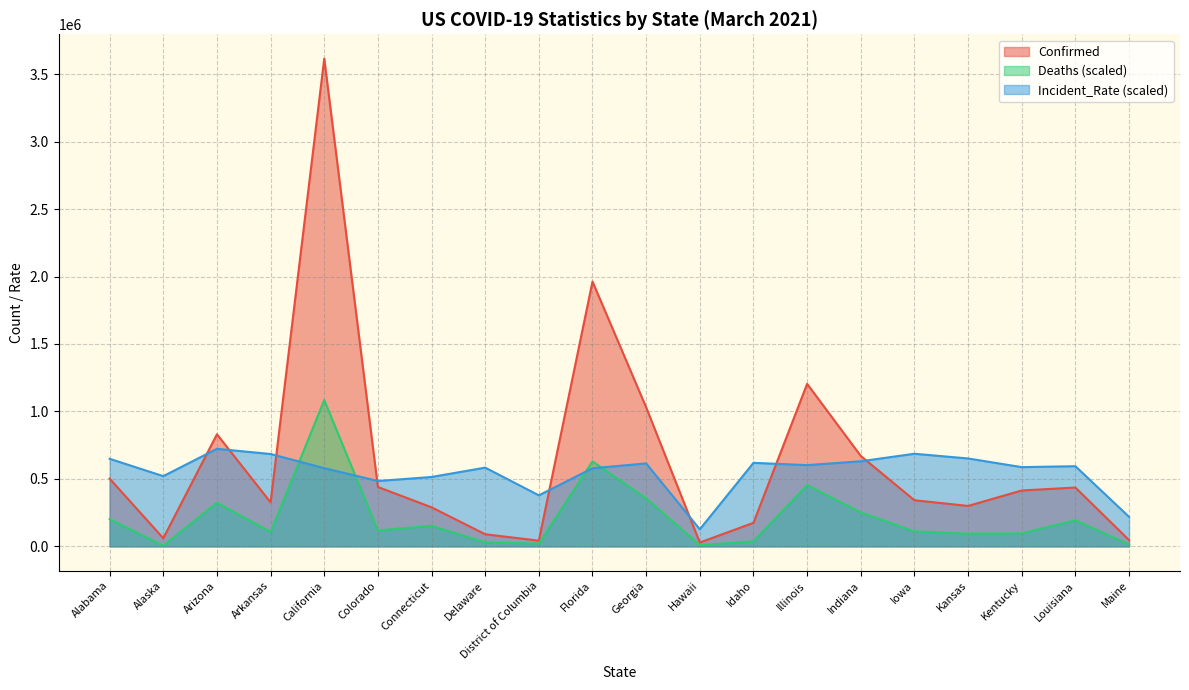

Where is Confirmed nearest to the value 1821568?

Florida